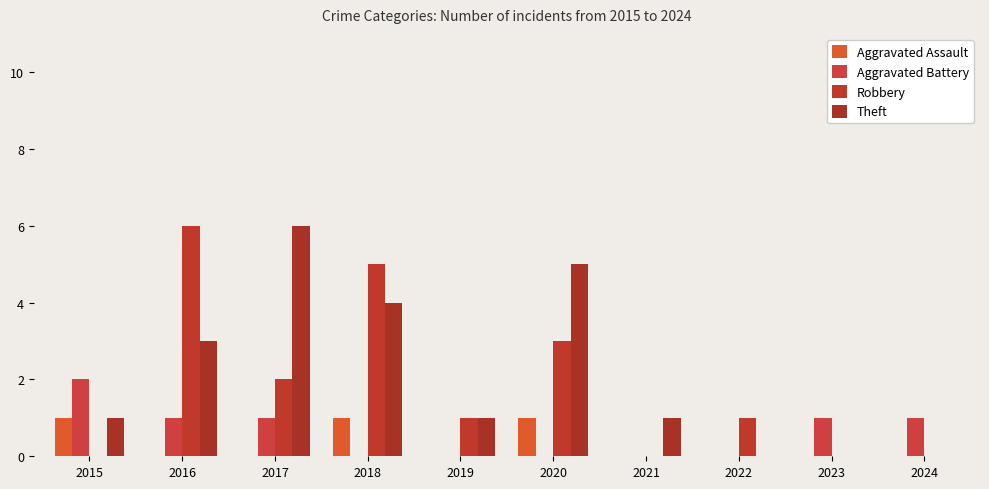

Does the chart contain stacked bars?

No